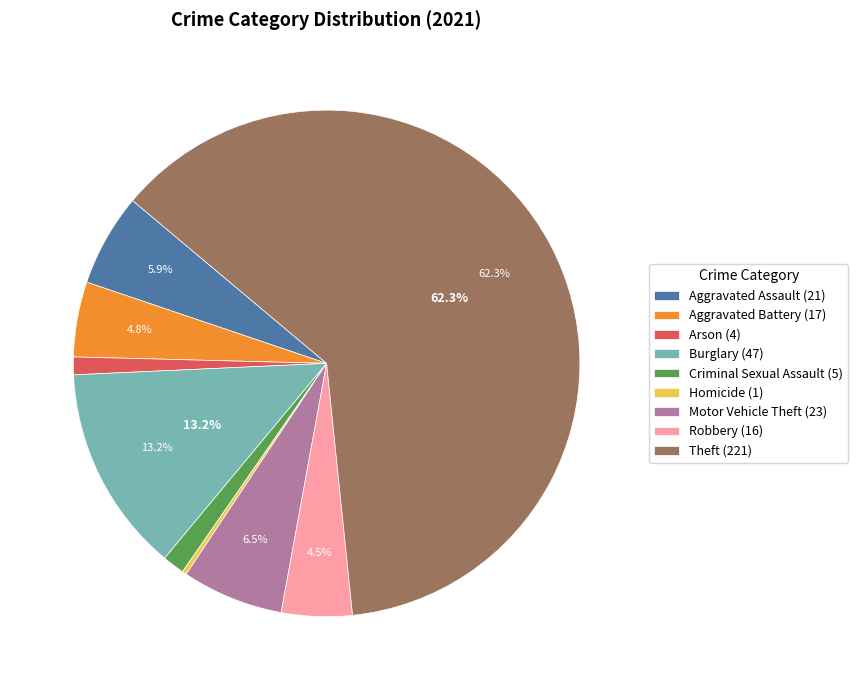

To the nearest percent, what is the average slice percentage?

11%